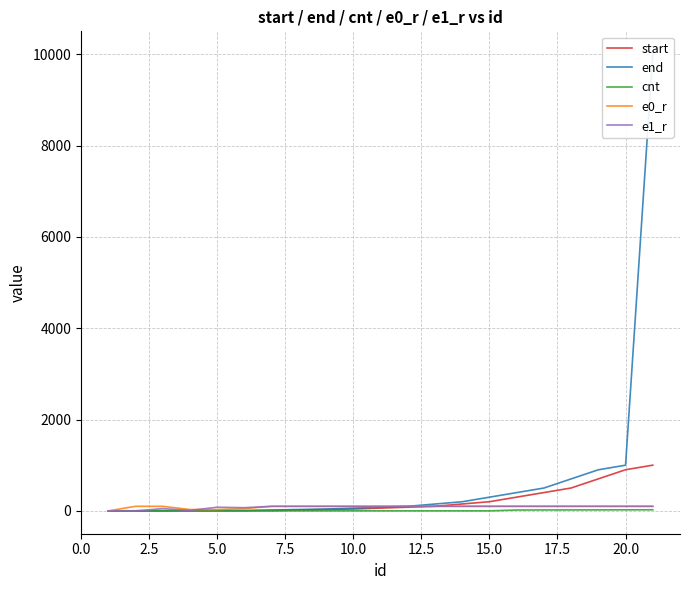

Is it true that e1_r equals 141 at 11?

False